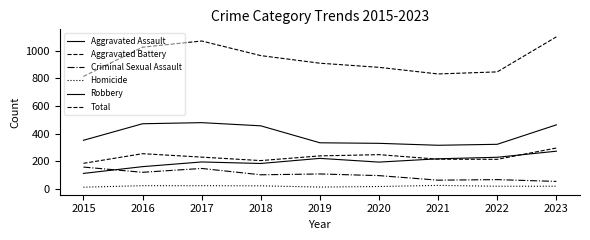

Is the value of Robbery at 2022 greater than the value of Criminal Sexual Assault at 2016?

Yes